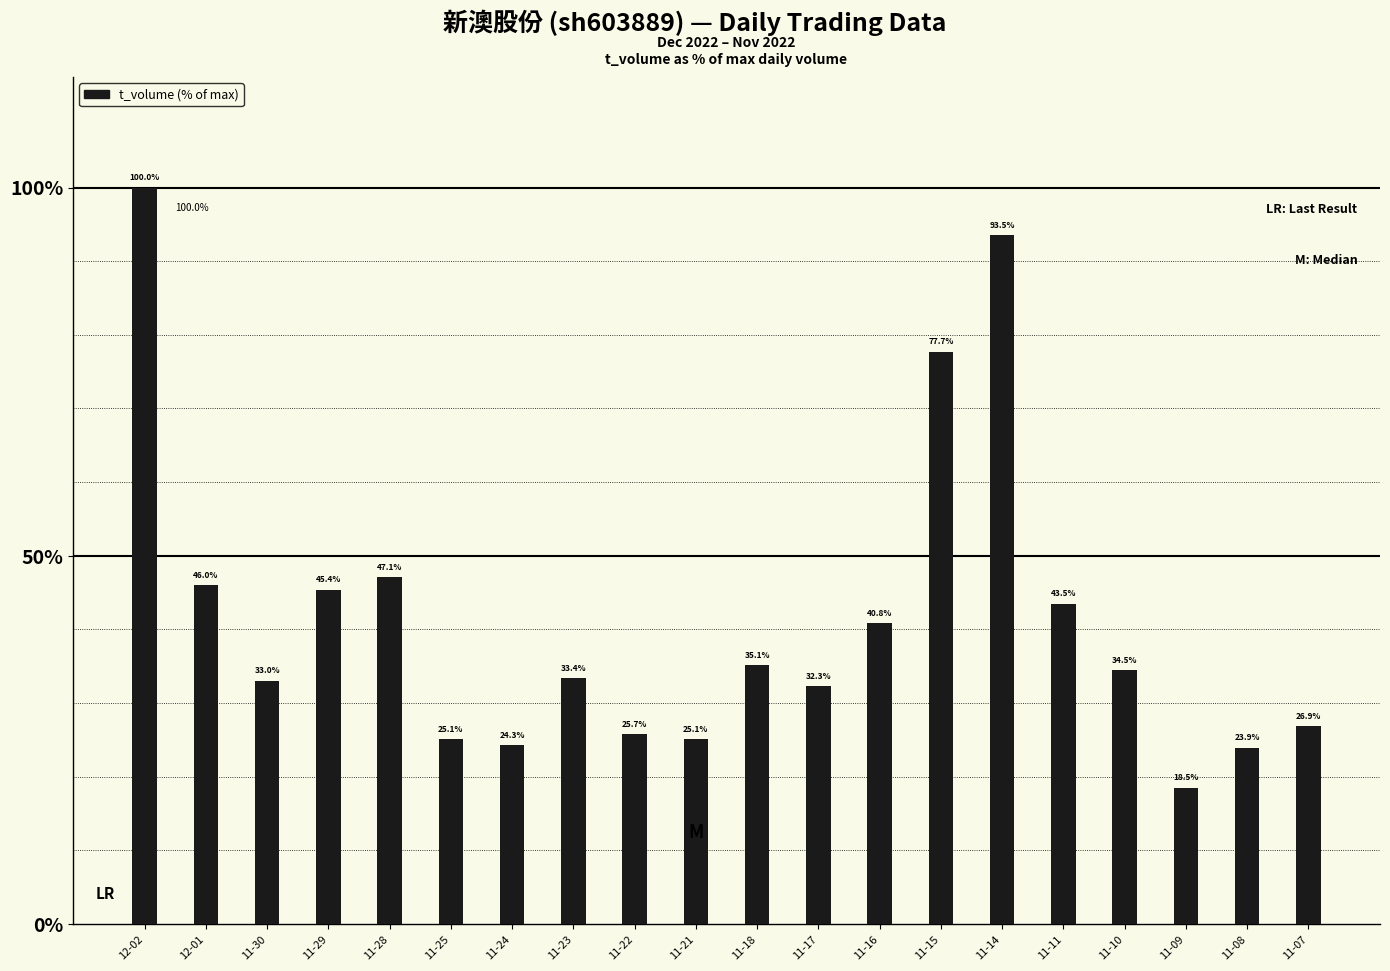

Is it true that the value at 11-24 is 42.2?

False